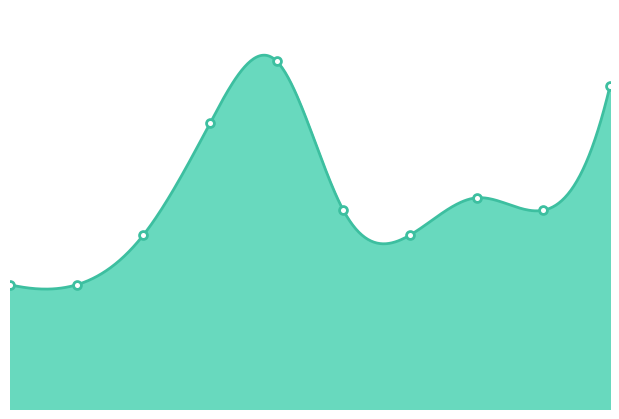

Approximately how many times larger is the value at 6 compared to 1?

1.4